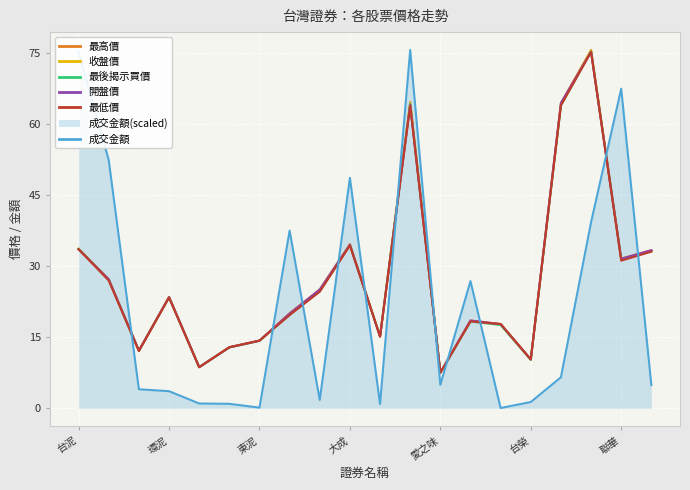

Which series has the largest range (max minus min)?

成交金額